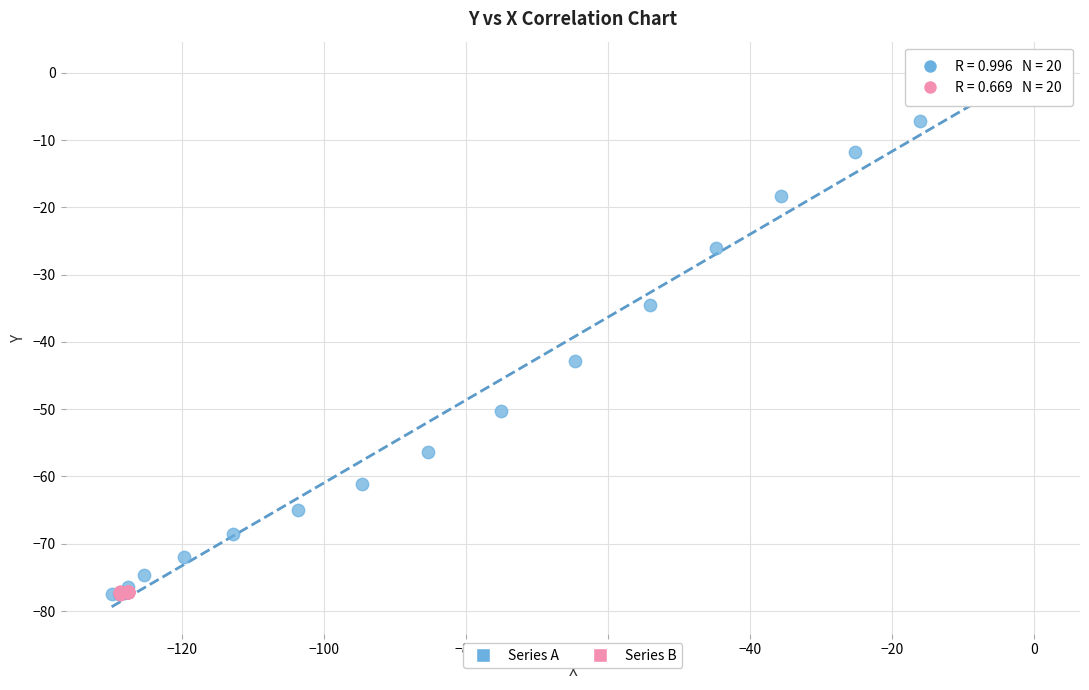

Which series has the widest spread of Y values?

Series A